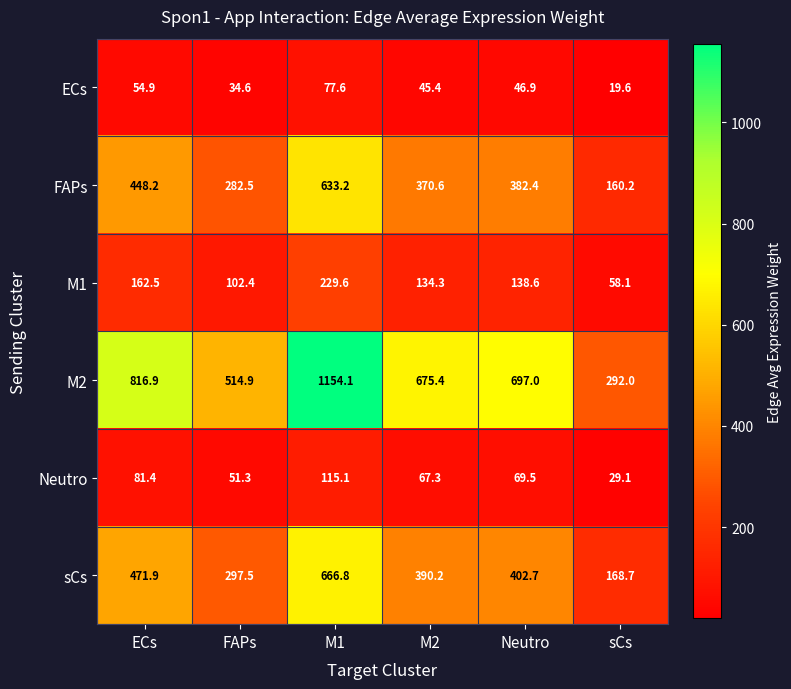

Between ECs and M1, which series saw the biggest shift?

M2